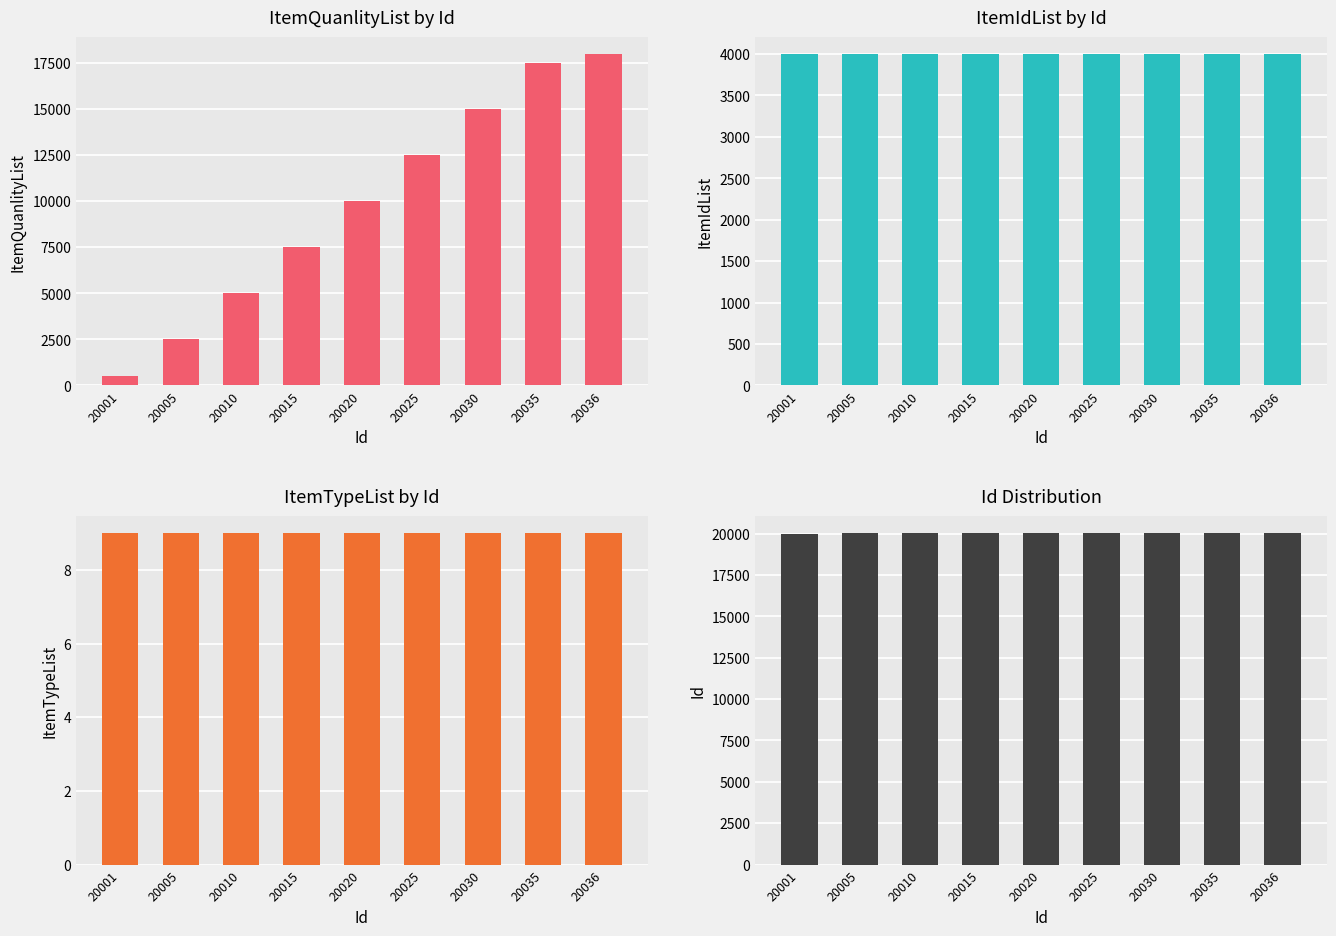

What is the value of the ItemQuanlityList bar at the 9th from the left?

18000